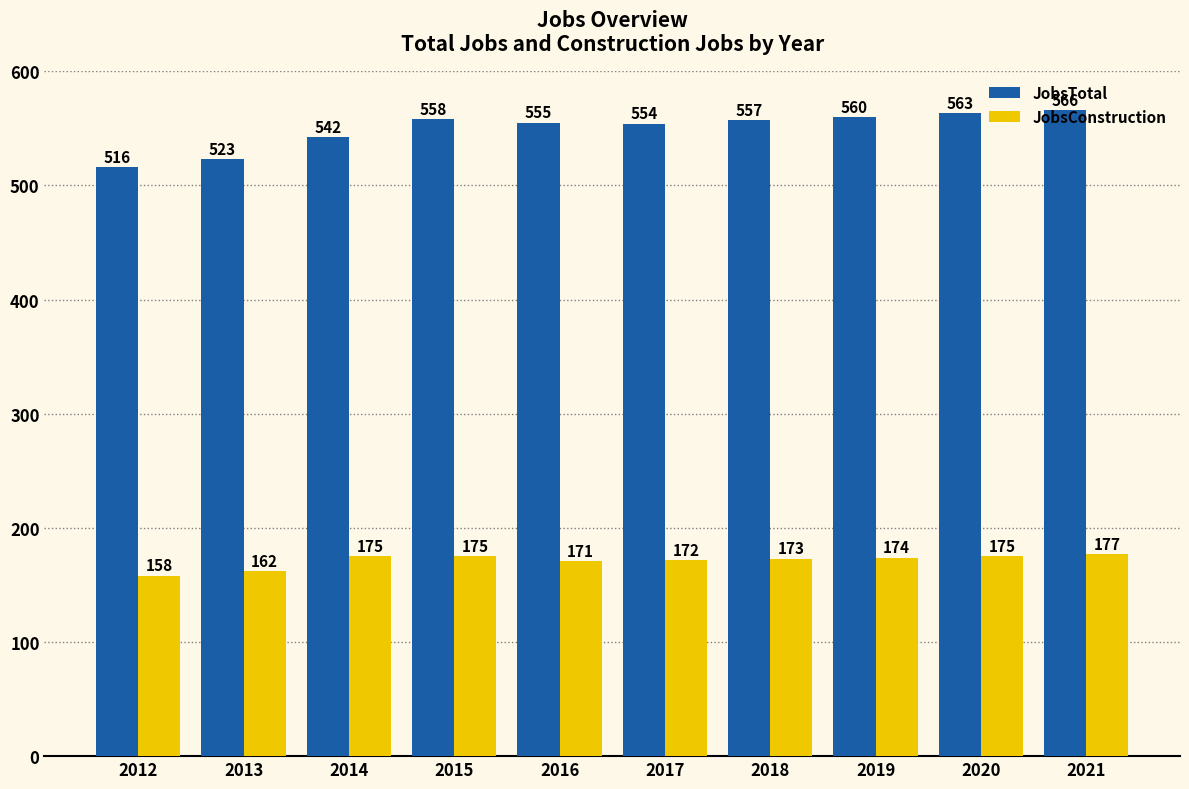

At which label does JobsTotal reach its minimum?

2012